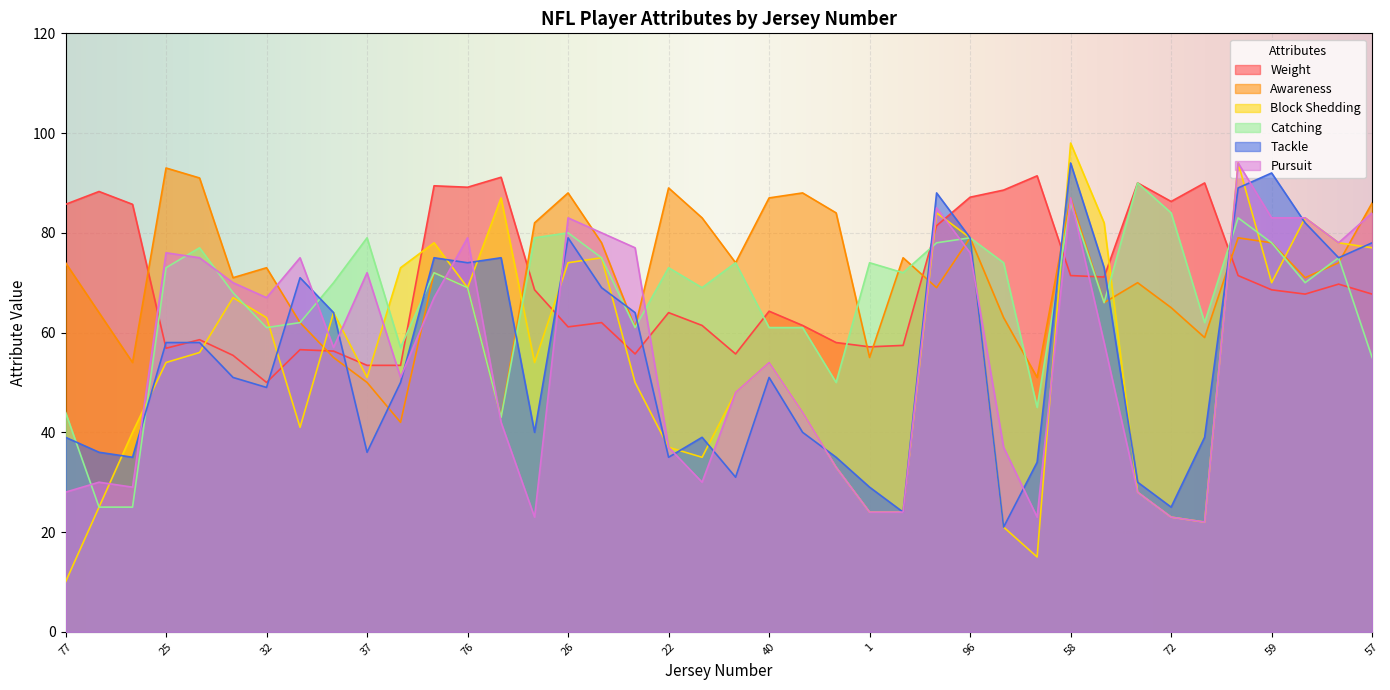

Reading right to left, extract all data points from this chart.

Weight: 67.7	69.7	67.7	68.6	71.4	90.0	86.3	90.0	71.1	71.4	91.4	88.6	87.1	81.4	57.4	57.1	58.0	61.4	64.3	55.7	61.4	64.0	55.7	62.0	61.1	68.6	91.1	89.1	89.4	53.4	53.4	56.3	56.6	50.0	55.4	58.6	56.9	85.7	88.3	85.7
Awareness: 86.0	74.0	71.0	78.0	79.0	59.0	65.0	70.0	66.0	87.0	51.0	63.0	79.0	69.0	75.0	55.0	84.0	88.0	87.0	74.0	83.0	89.0	61.0	78.0	88.0	82.0	43.0	69.0	72.0	42.0	50.0	55.0	62.0	73.0	71.0	91.0	93.0	54.0	64.0	74.0
Block Shedding: 77.0	78.0	83.0	70.0	94.0	22.0	23.0	28.0	82.0	98.0	15.0	21.0	79.0	84.0	24.0	24.0	33.0	44.0	54.0	48.0	35.0	37.0	50.0	75.0	74.0	54.0	87.0	69.0	78.0	73.0	51.0	64.0	41.0	63.0	67.0	56.0	54.0	40.0	25.0	10.0
Catching: 55.0	75.0	70.0	78.0	83.0	62.0	84.0	90.0	66.0	86.0	45.0	74.0	79.0	78.0	72.0	74.0	50.0	61.0	61.0	74.0	69.0	73.0	61.0	75.0	80.0	79.0	43.0	69.0	72.0	57.0	79.0	70.0	62.0	61.0	68.0	77.0	73.0	25.0	25.0	44.0
Tackle: 78.0	75.0	82.0	92.0	89.0	39.0	25.0	30.0	73.0	94.0	34.0	21.0	79.0	88.0	24.0	29.0	35.0	40.0	51.0	31.0	39.0	35.0	64.0	69.0	79.0	40.0	75.0	74.0	75.0	50.0	36.0	64.0	71.0	49.0	51.0	58.0	58.0	35.0	36.0	39.0
Pursuit: 84.0	78.0	83.0	83.0	94.0	22.0	23.0	28.0	58.0	87.0	23.0	37.0	76.0	85.0	24.0	24.0	33.0	44.0	54.0	48.0	30.0	37.0	77.0	80.0	83.0	23.0	42.0	79.0	67.0	51.0	72.0	57.0	75.0	67.0	70.0	75.0	76.0	29.0	30.0	28.0